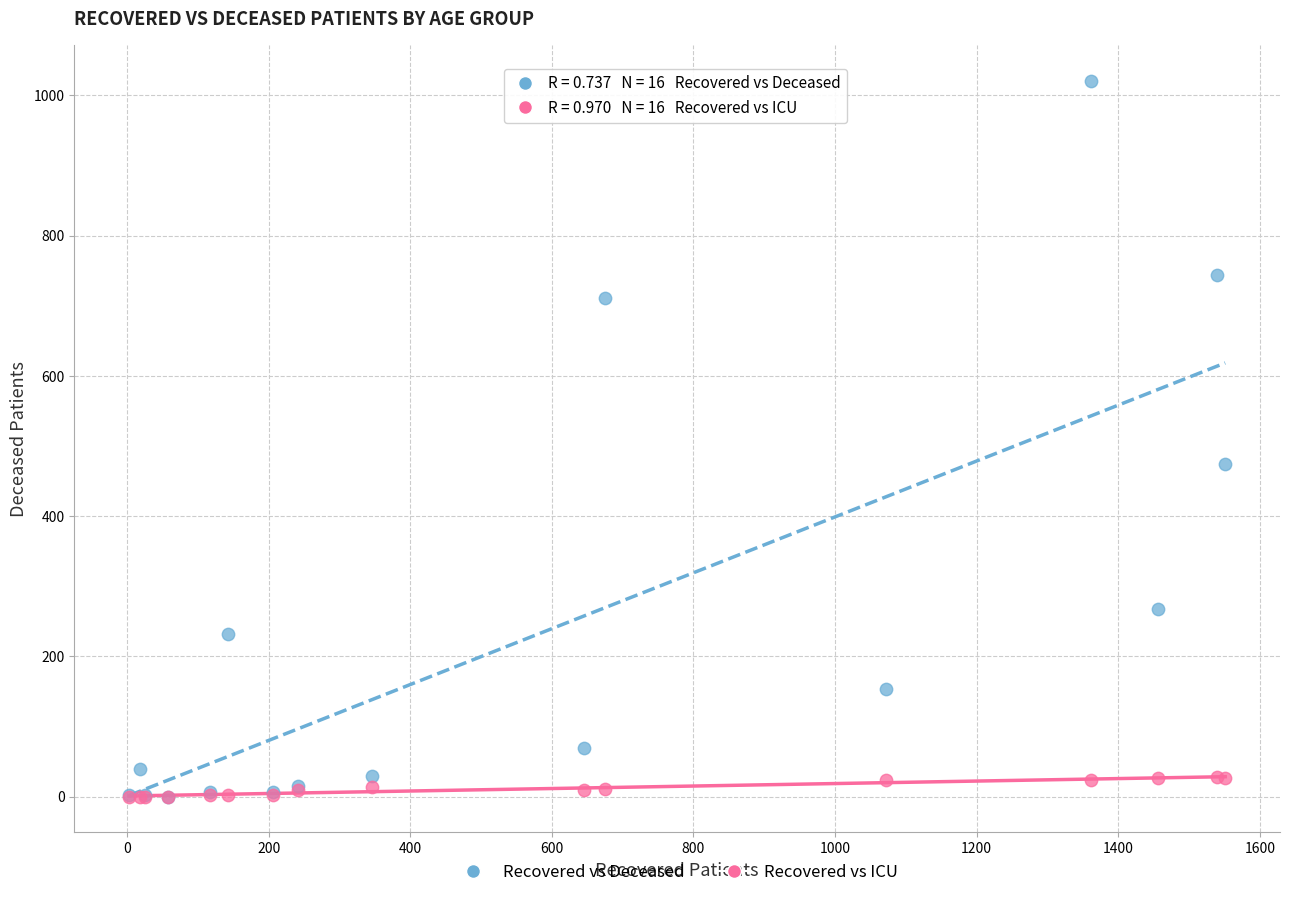

What are all the series names shown in the legend?

Recovered vs Deceased, Recovered vs ICU